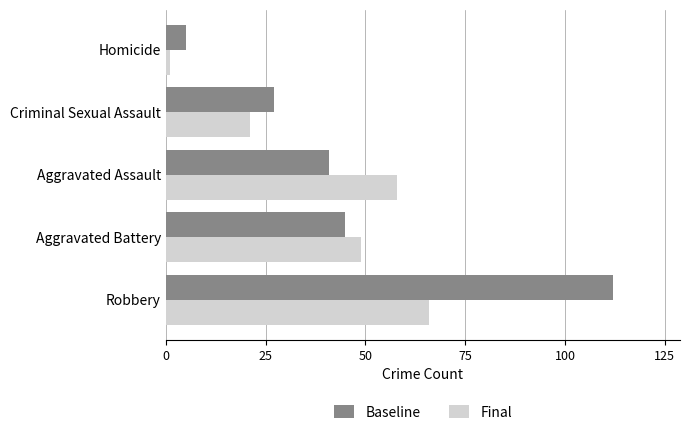

What is the average value of the Final series?

39